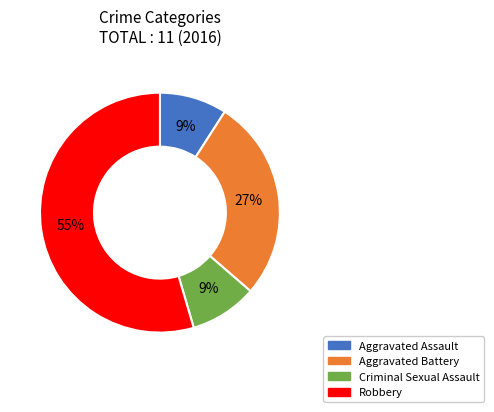

The Aggravated Assault slice represents 9% of the pie. True or false?

True